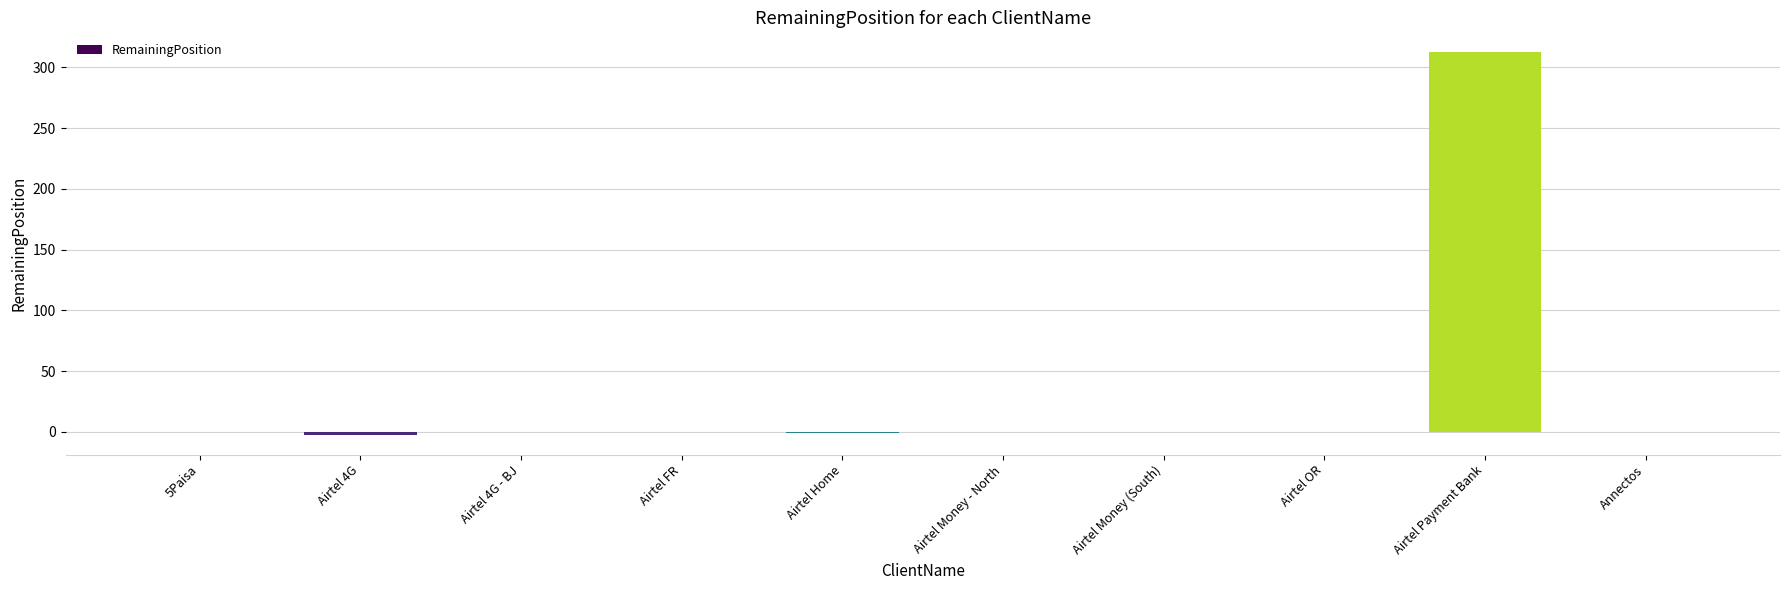

True or false: the data shows 122 at Airtel 4G - BJ.

False